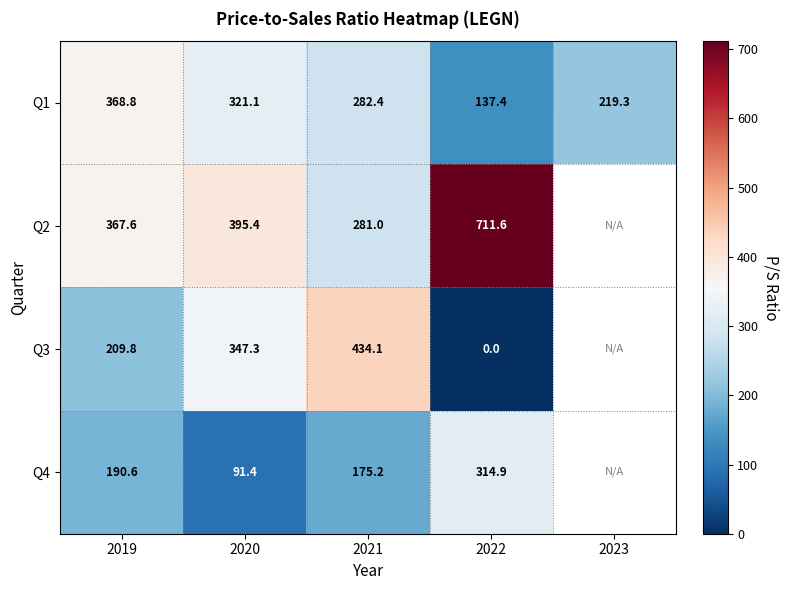

Is the value of Q4 at 2020 greater than the value of Q1 at 2023?

No